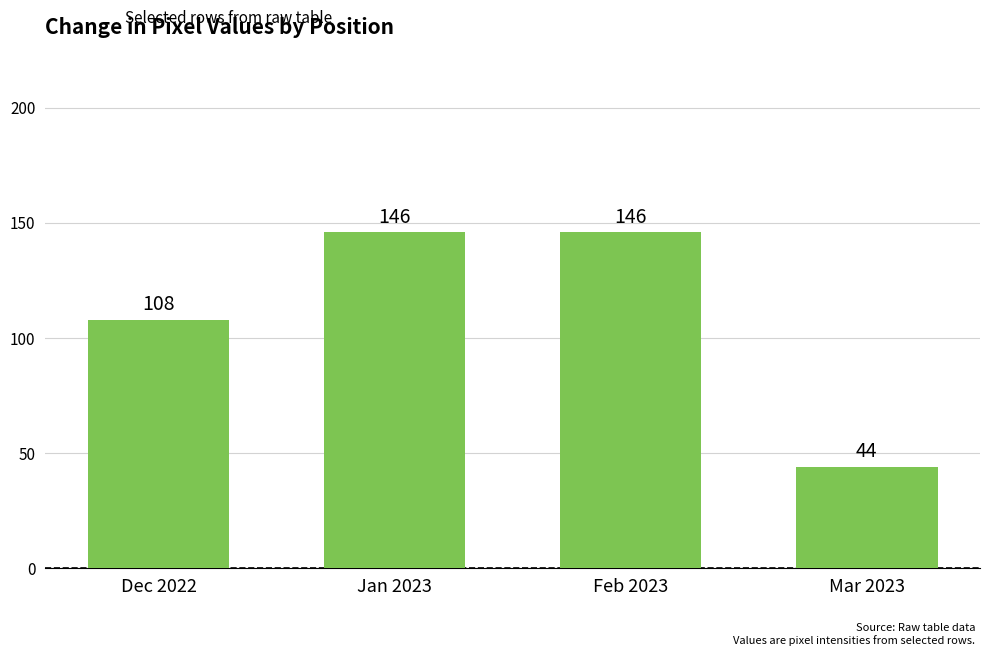

Reading left to right, transcribe all the data shown in this chart.

108	146	146	44